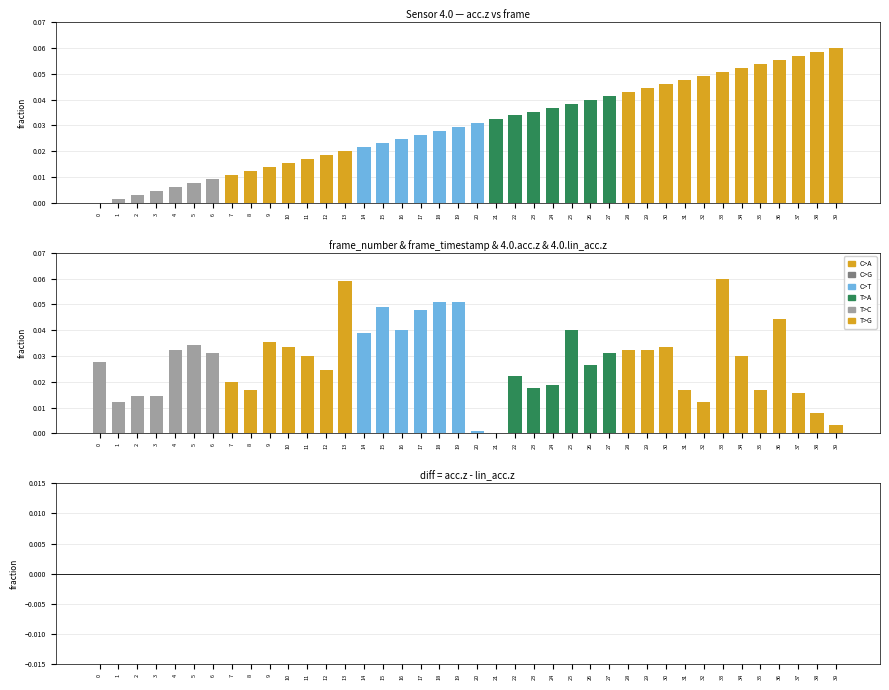

Which category has the highest value across all series?

39